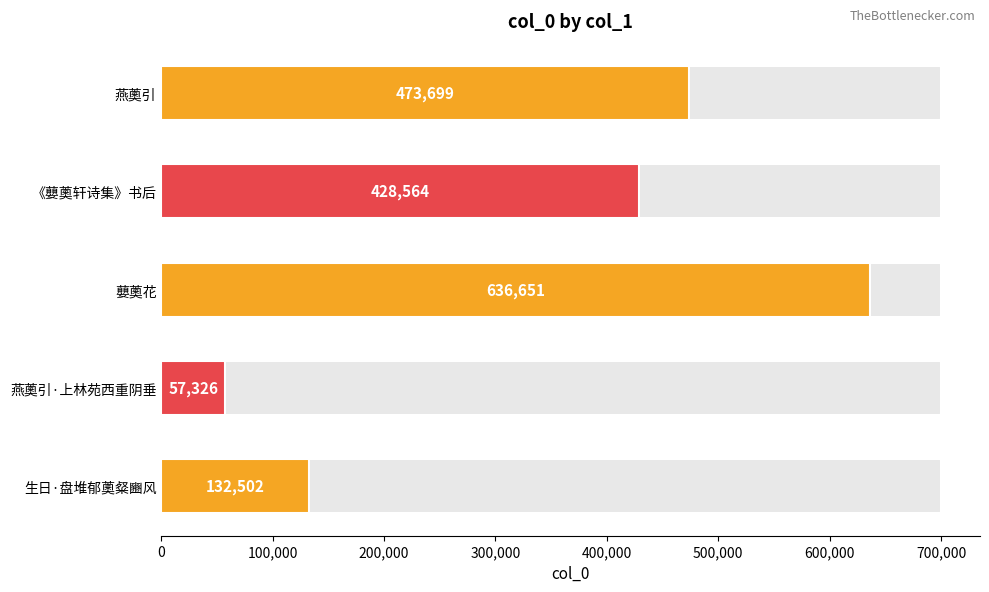

How many values exceed 428564?

2